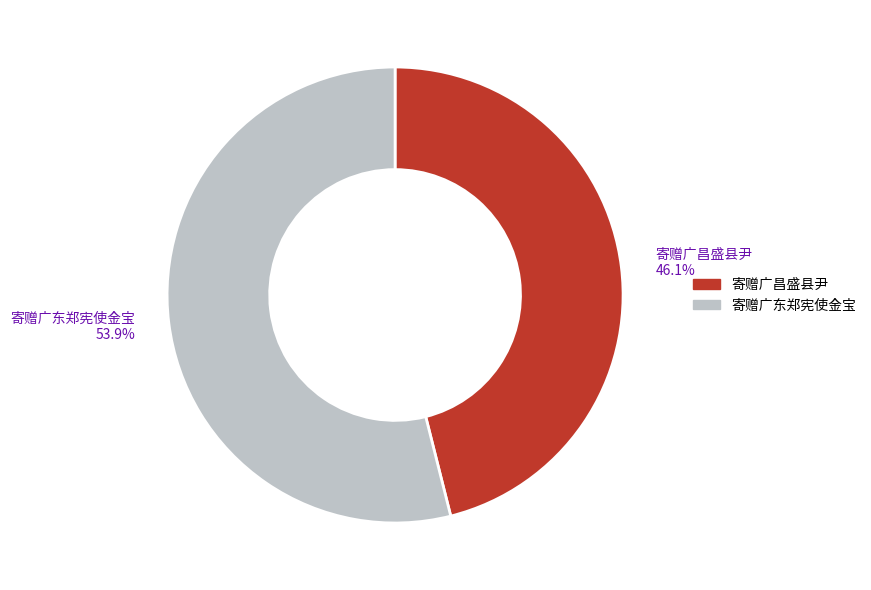

Between 寄赠广昌盛县尹 and 寄赠广东郑宪使金宝, which is larger?

寄赠广东郑宪使金宝